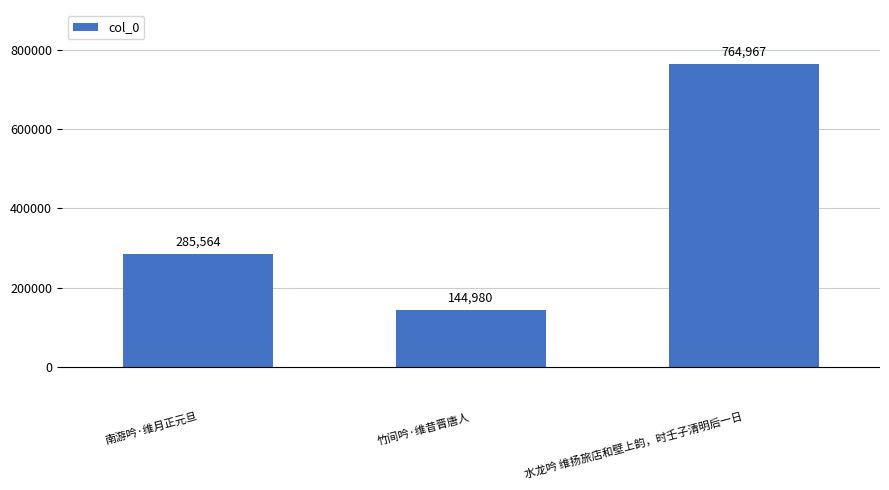

True or false: the data shows 200179 at 竹间吟·维昔晋唐人.

False